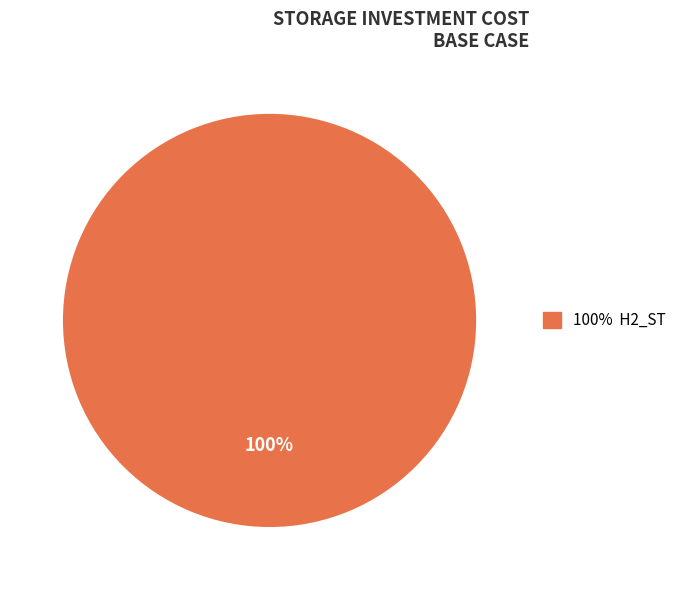

Does any single category account for the majority?

Yes